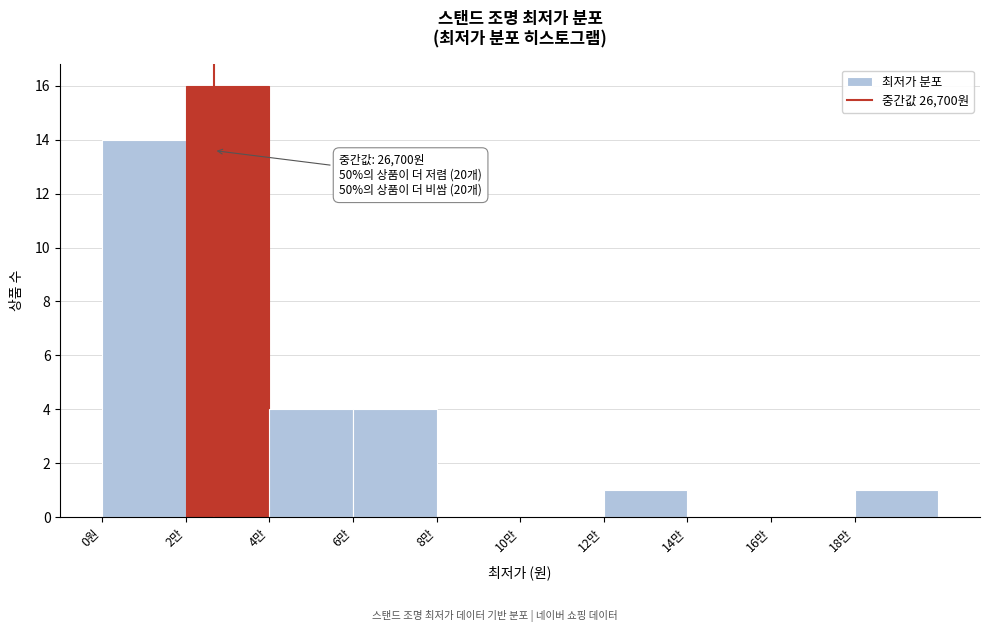

Reading left to right, what are all the values shown in this chart?

0원=14	2만=16	4만=4	6만=4	8만=0	10만=0	12만=1	14만=0	16만=0	18만=1